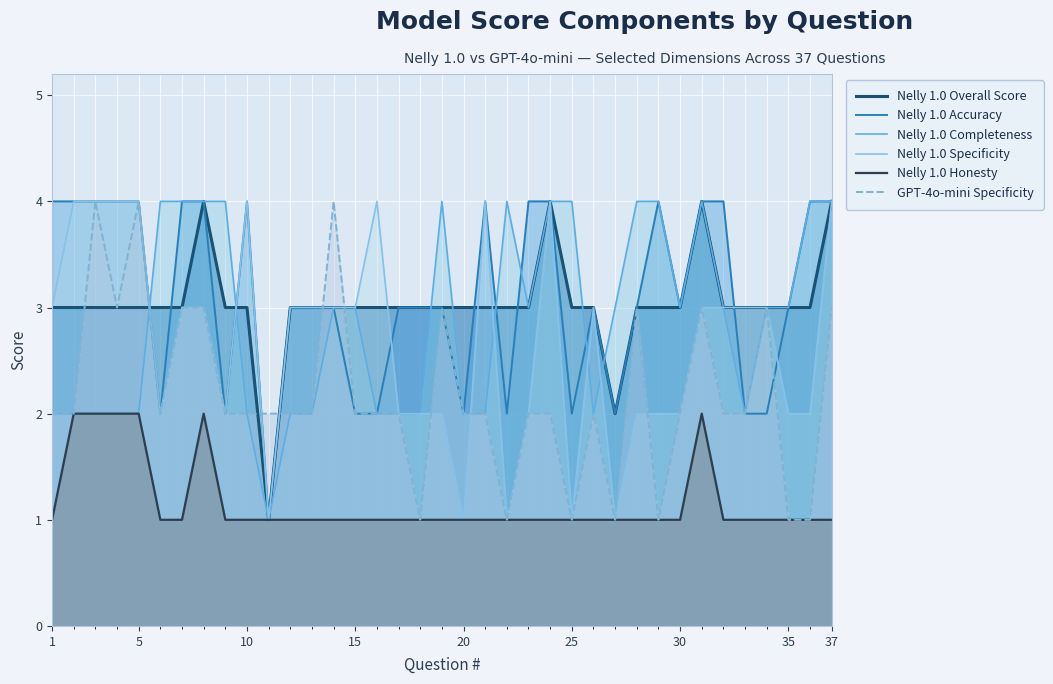

Reading right to left, list all the values displayed in this chart.

Nelly 1.0 Overall Score: 4	3	3	3	3	3	4	3	3	3	2	3	3	4	3	3	3	3	3	3	3	3	3	3	3	3	1	3	3	4	3	3	3	3	3	3	3
Nelly 1.0 Accuracy: 4	4	3	2	2	4	4	3	4	3	2	3	2	4	4	2	4	2	3	3	3	2	2	3	3	3	1	4	2	4	4	2	4	4	4	4	4
Nelly 1.0 Completeness: 4	4	3	3	2	3	4	3	4	4	3	2	4	4	3	4	2	2	4	2	2	2	3	3	2	2	1	2	4	4	4	4	2	2	2	2	2
Nelly 1.0 Specificity: 4	2	2	3	3	3	3	2	2	2	1	3	1	4	2	1	4	1	2	2	2	4	3	3	3	3	1	4	2	3	3	2	4	4	4	4	3
Nelly 1.0 Honesty: 1	1	1	1	1	1	2	1	1	1	1	1	1	1	1	1	1	1	1	1	1	1	1	1	1	1	1	1	1	2	1	1	2	2	2	2	1
GPT-4o-mini Specificity: 3	1	1	3	2	2	3	2	1	3	1	2	1	2	2	1	2	2	3	1	2	2	2	4	2	2	2	2	2	3	3	2	4	3	4	2	2